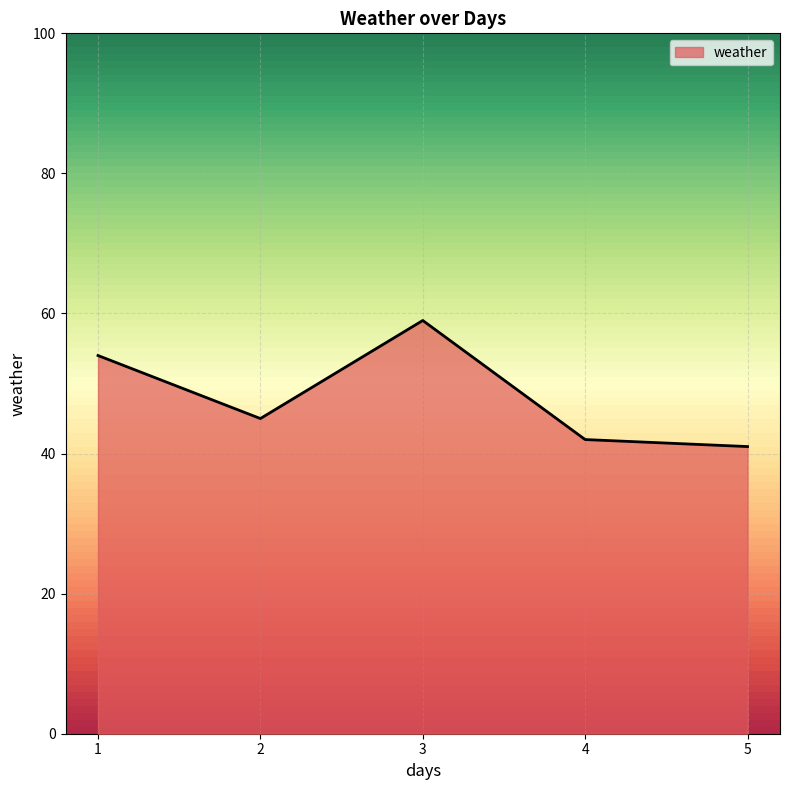

How many values are below 45?

2